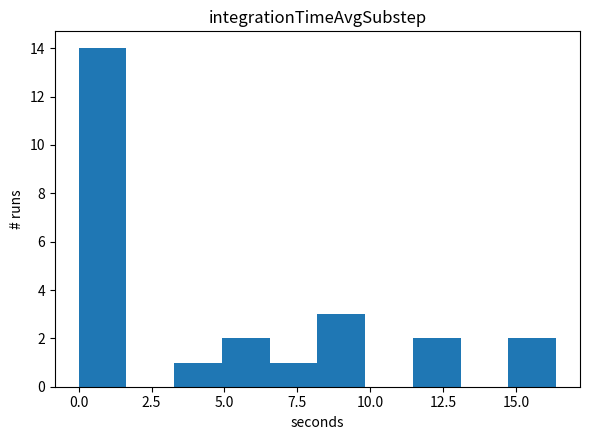

Read against the x-axis, roughly where is the centre of the tallest bar?

1.0